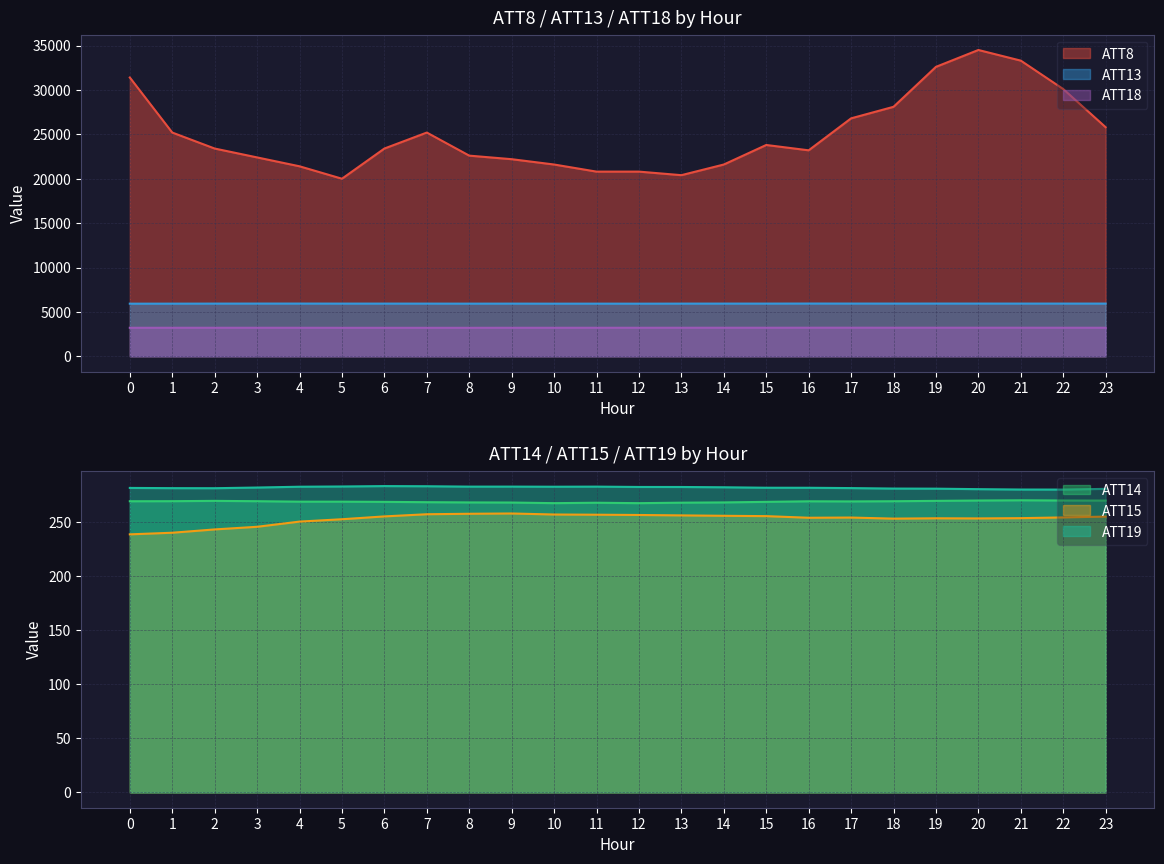

At how many categories does at least one series exceed 21851?

17